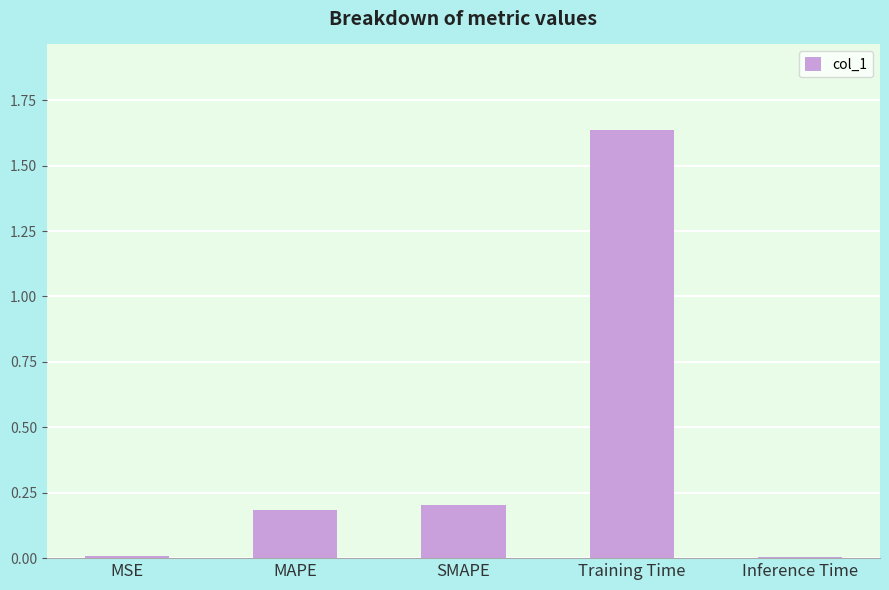

Which label corresponds to the largest value in the chart?

Training Time